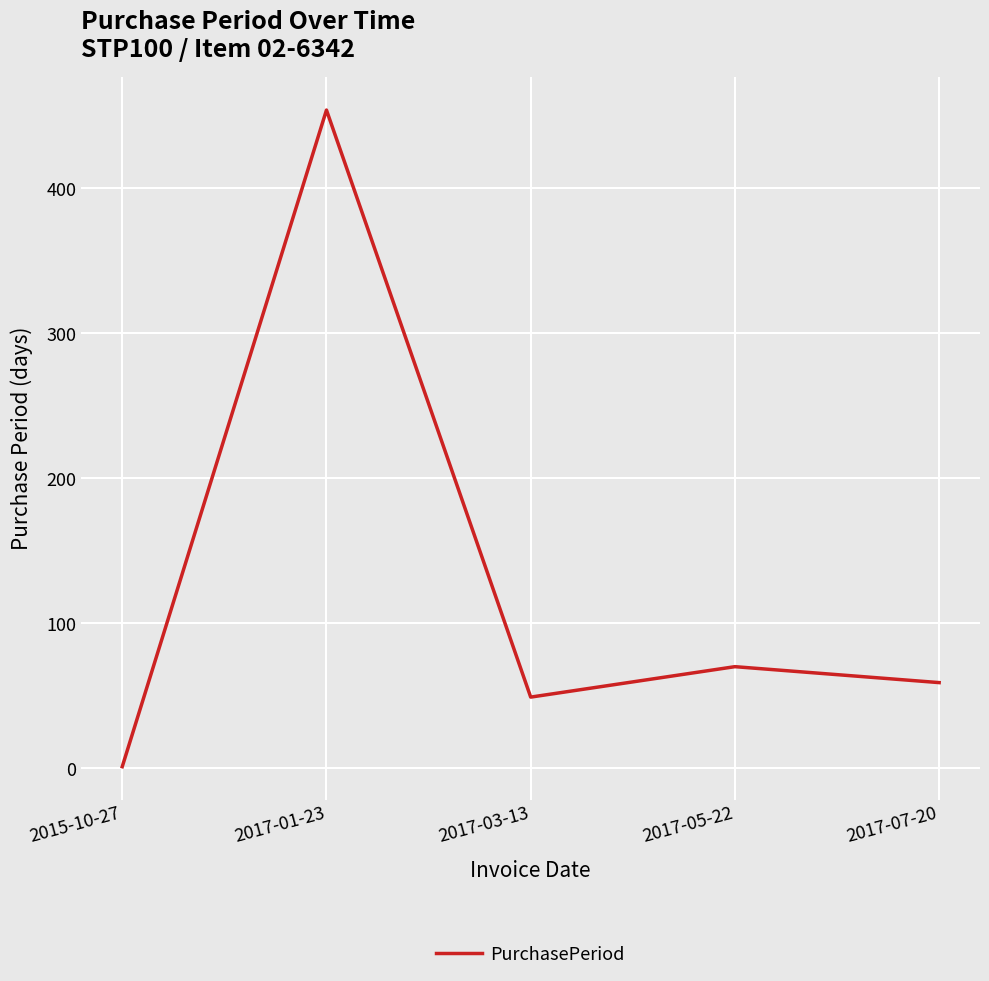

Is it true that the value at 2017-05-22 is 22?

False